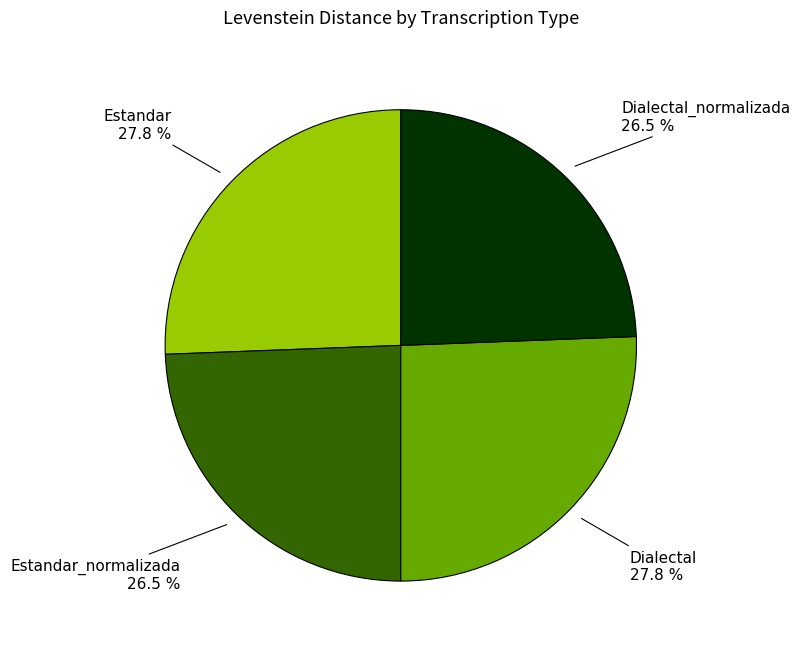

What is the change in value from Estandar to Estandar_normalizada?

-1.3